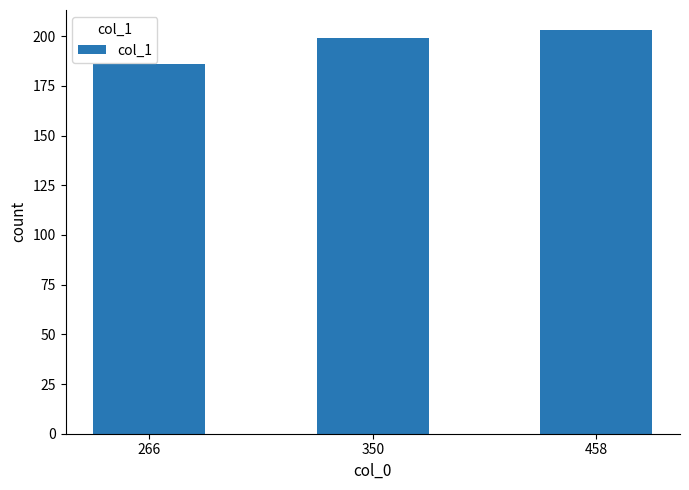

What is the minimum value shown in the chart?

186